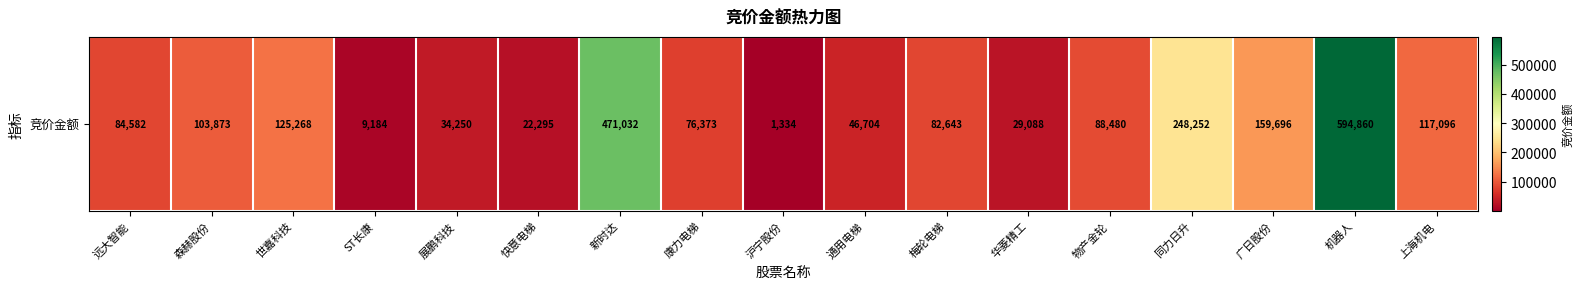

How many data points are less than 84582?

8